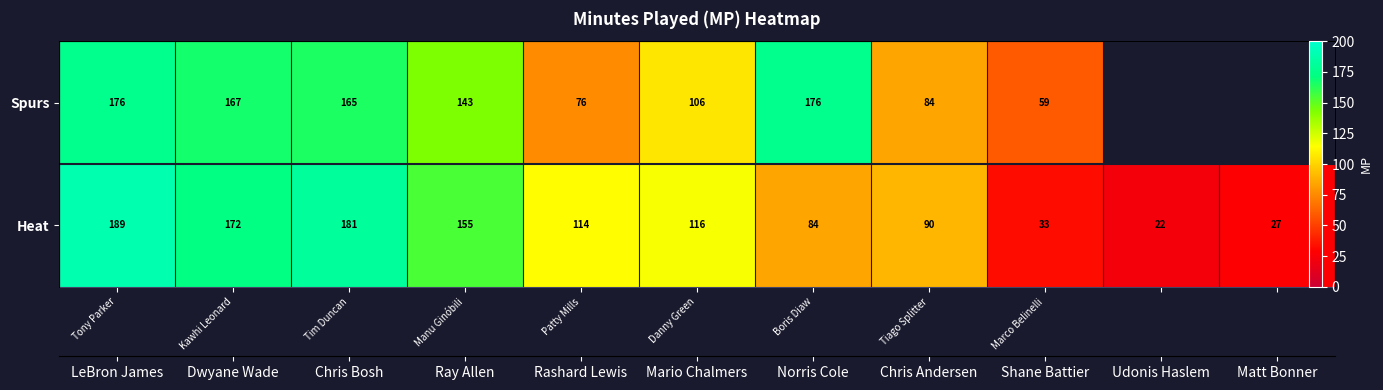

List the series in order of their peak value, lowest first.

Spurs, Heat